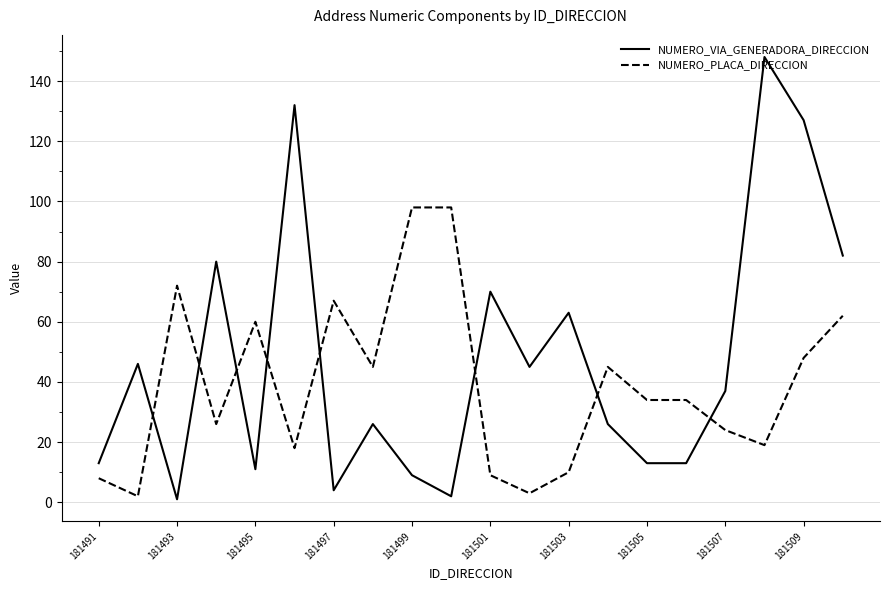

How many interior local peaks does the NUMERO_VIA_GENERADORA_DIRECCION series have?

7